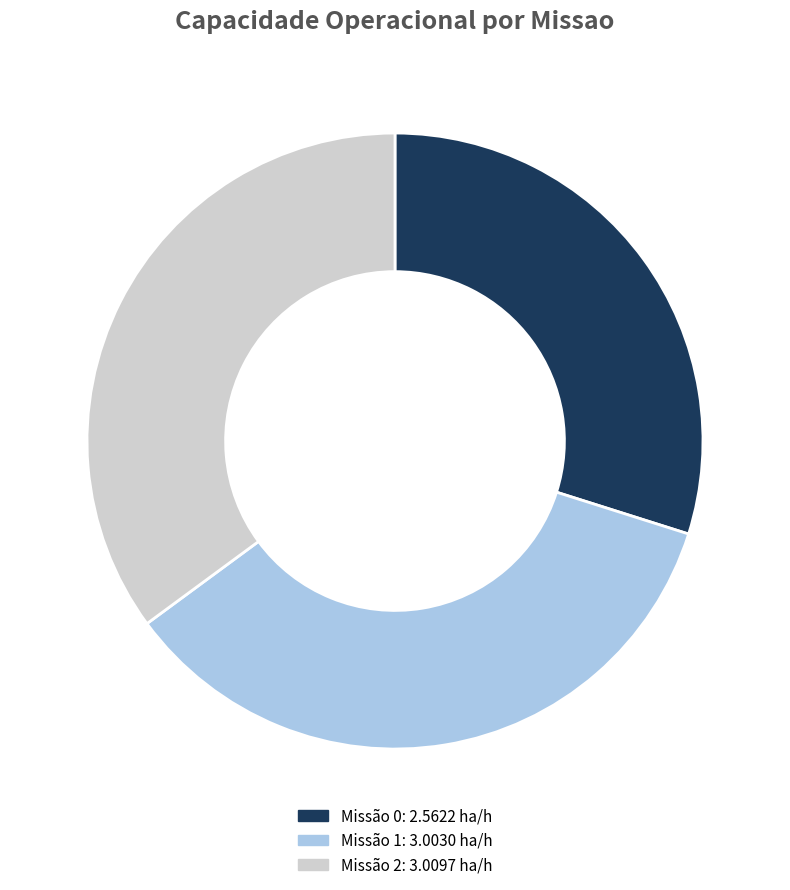

How many slices are in this pie chart?

3